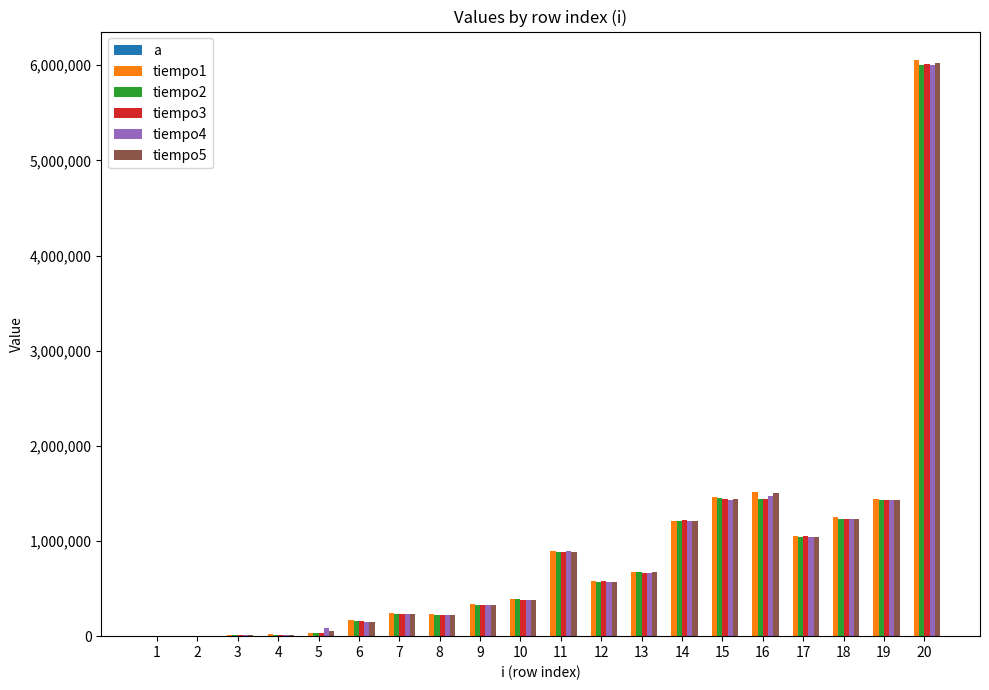

Does the chart contain any negative values?

No